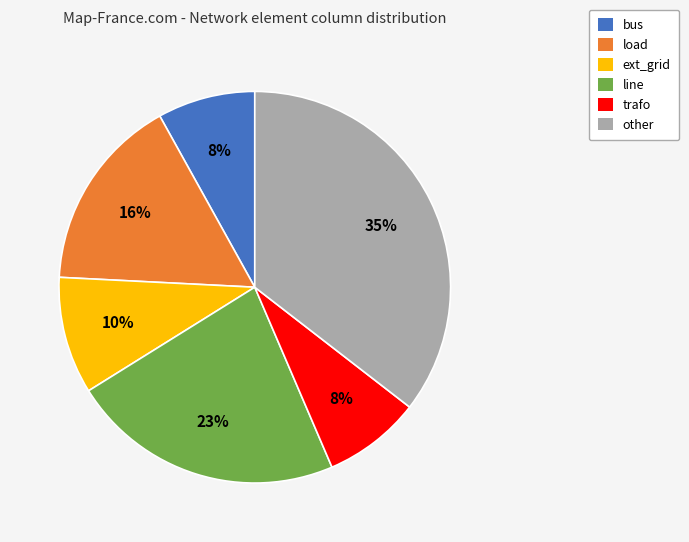

Is line the majority of the pie?

No